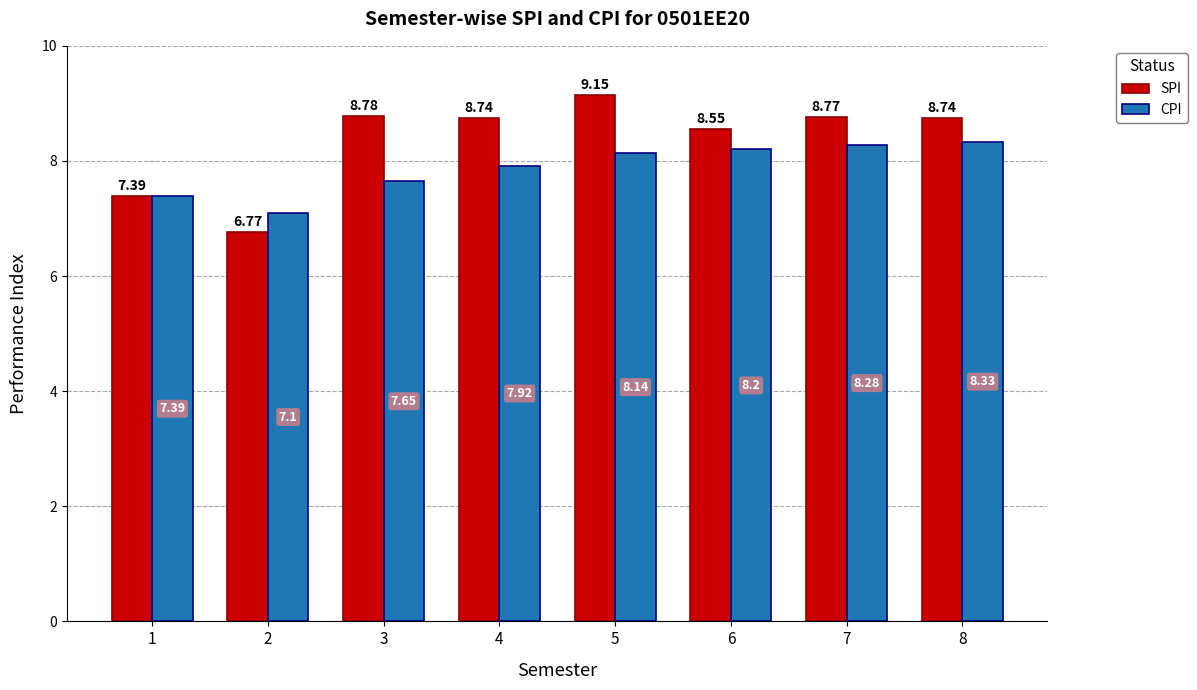

At how many categories does at least one series exceed 6?

8